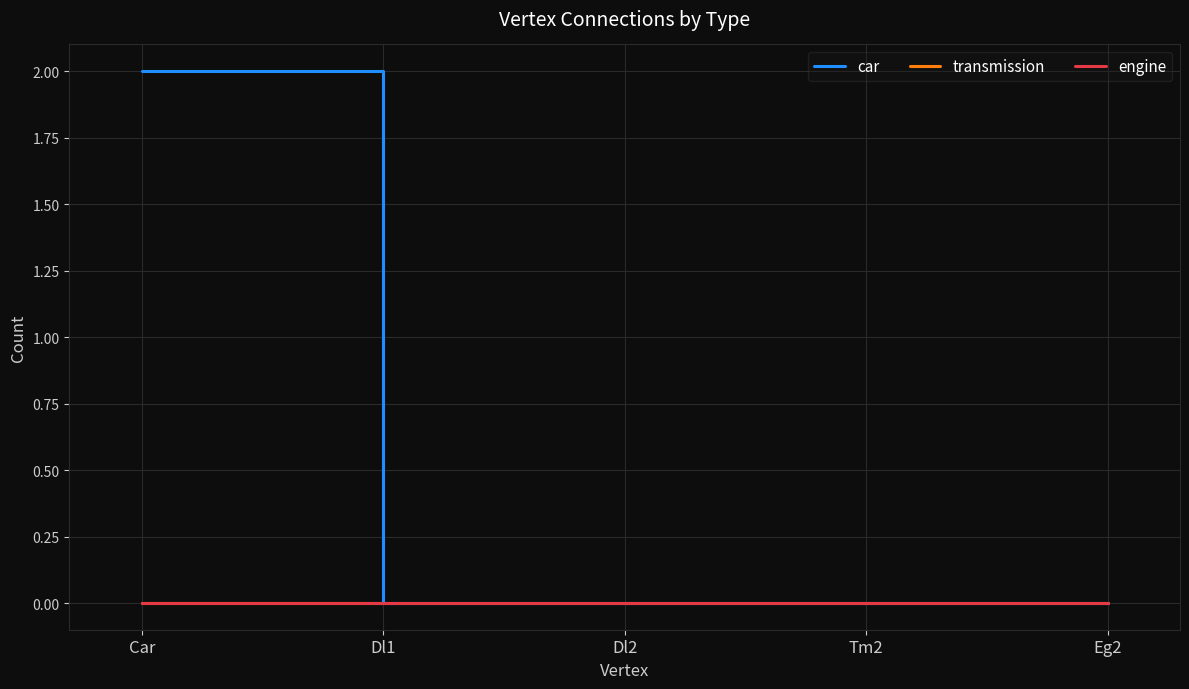

True or false: engine and car cross at least once.

False